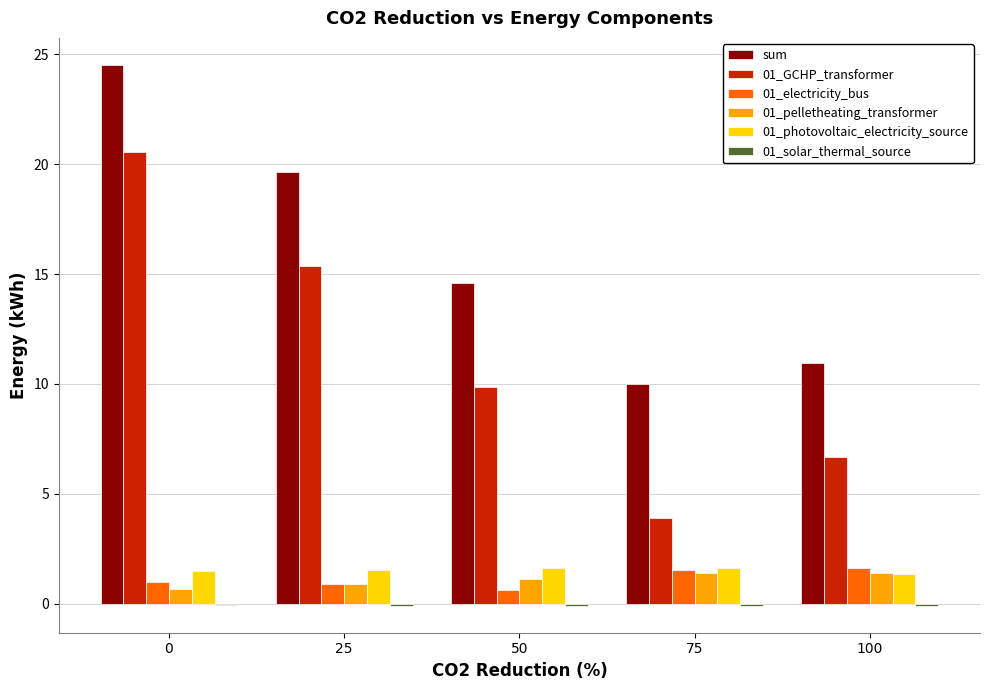

Which series has the largest total across all categories?

sum